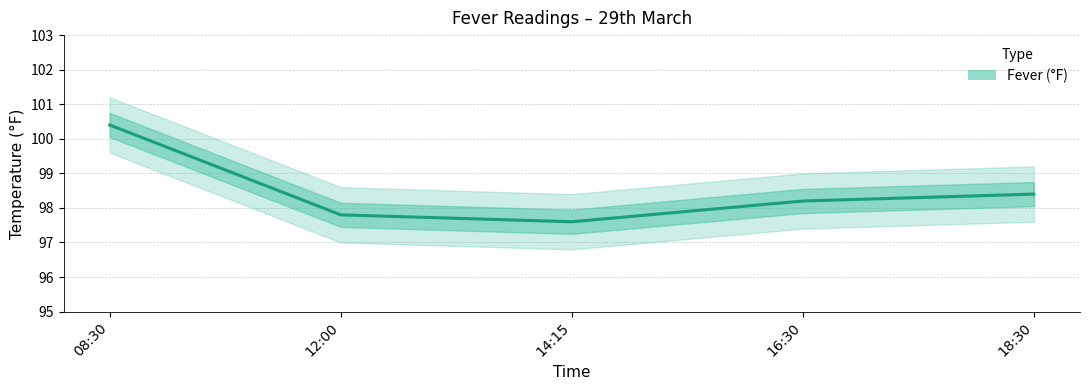

True or false: the data has more than 1 interior local peaks.

False